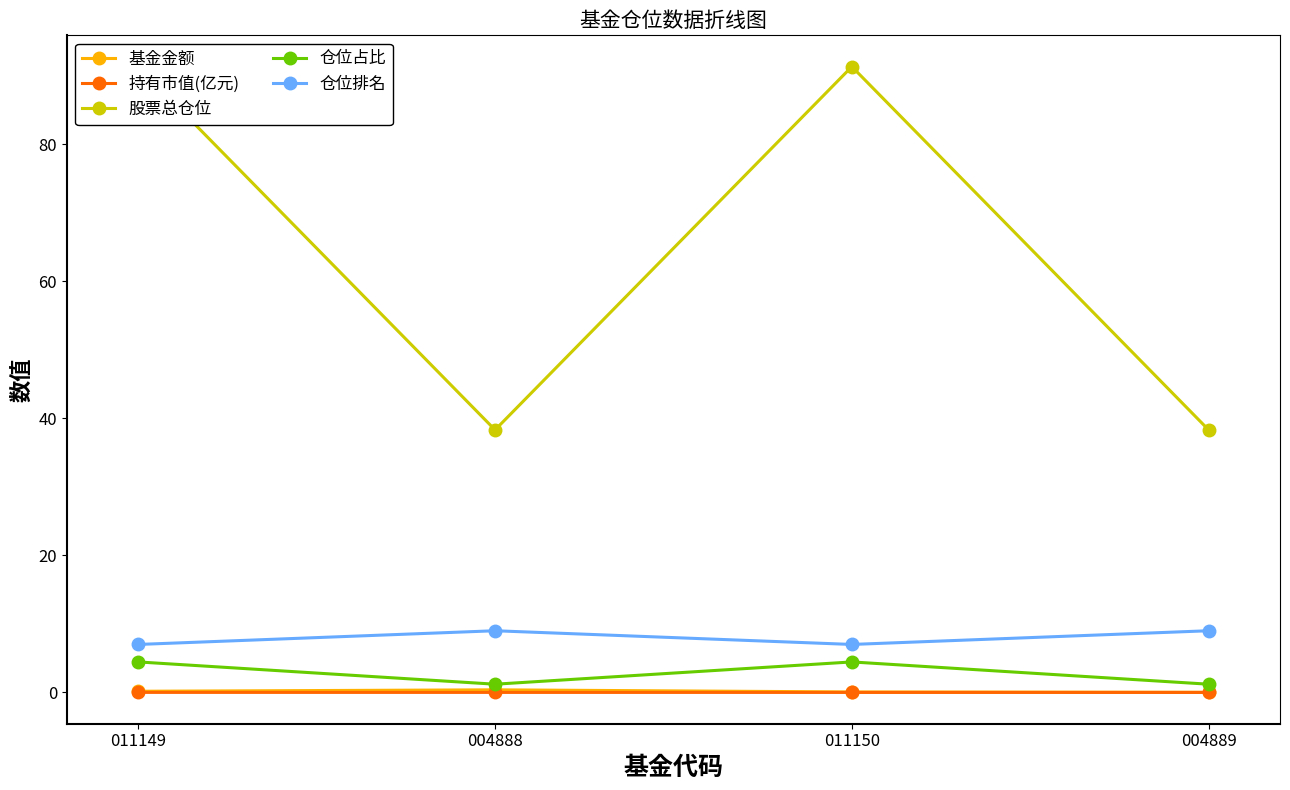

True or false: 仓位占比 and 基金金额 intersect in this chart.

False